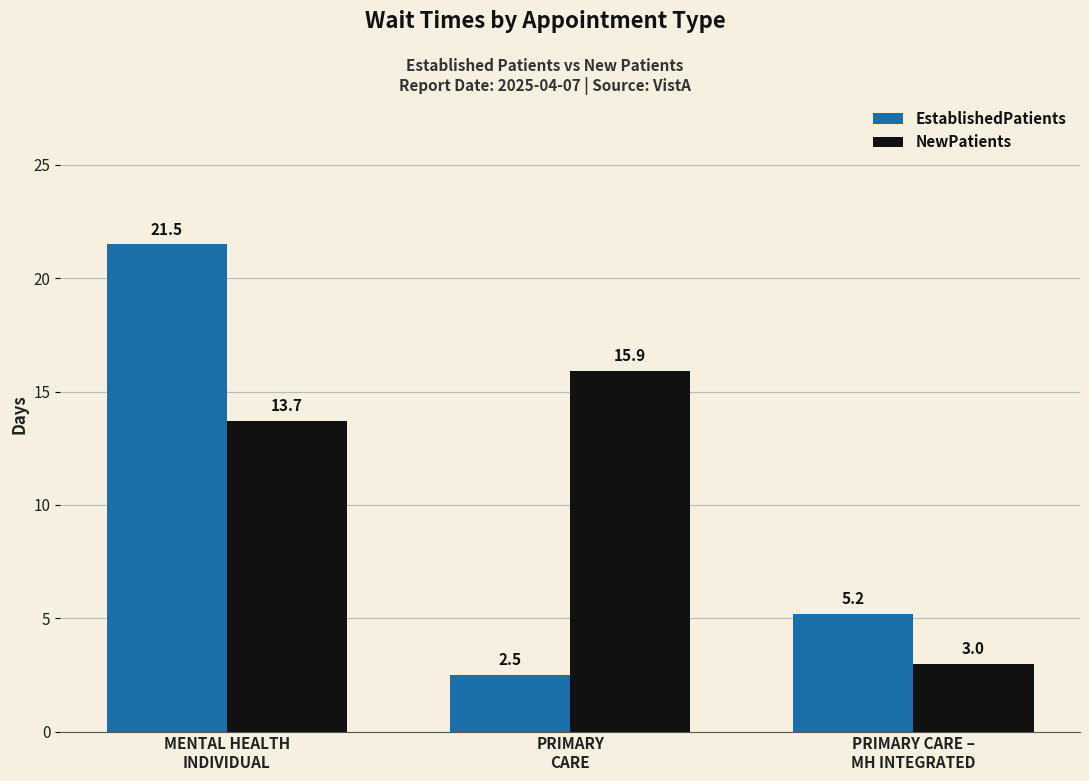

What is the sum of the EstablishedPatients values at PRIMARY CARE –
MH INTEGRATED and MENTAL HEALTH
INDIVIDUAL?

26.7